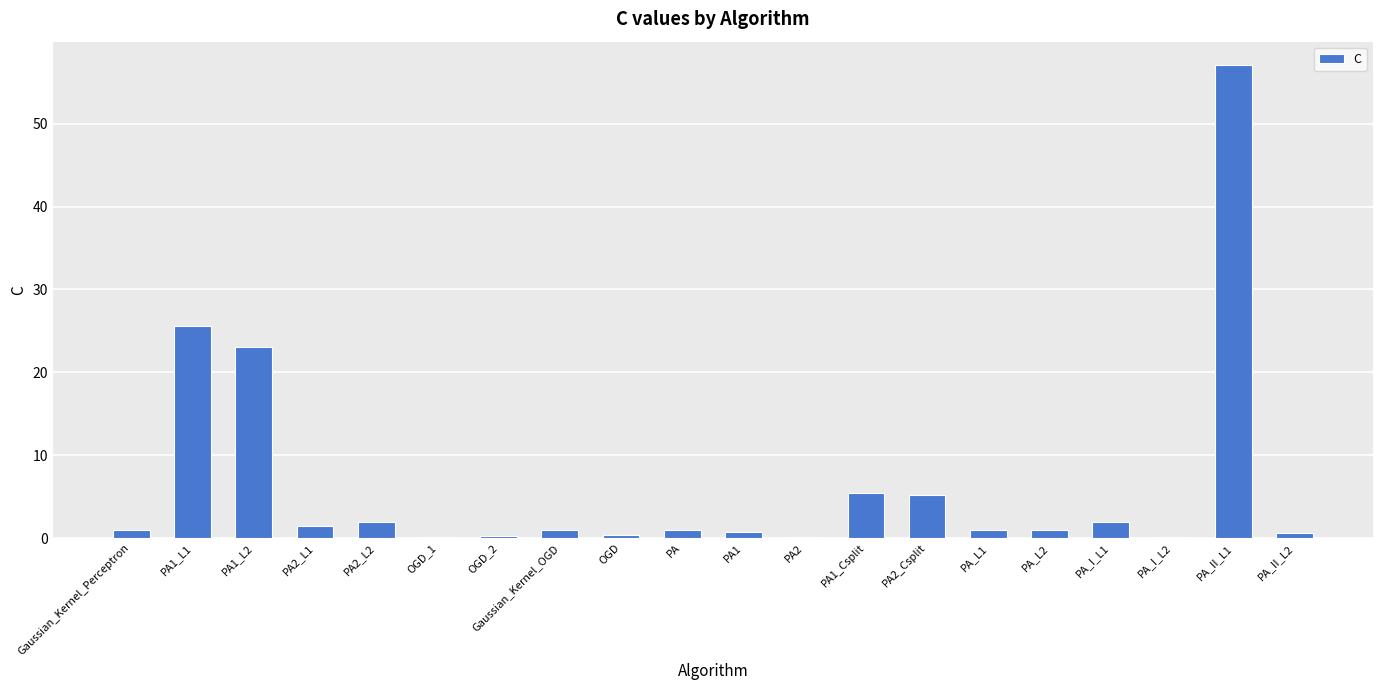

How many distinct data groups are displayed?

1